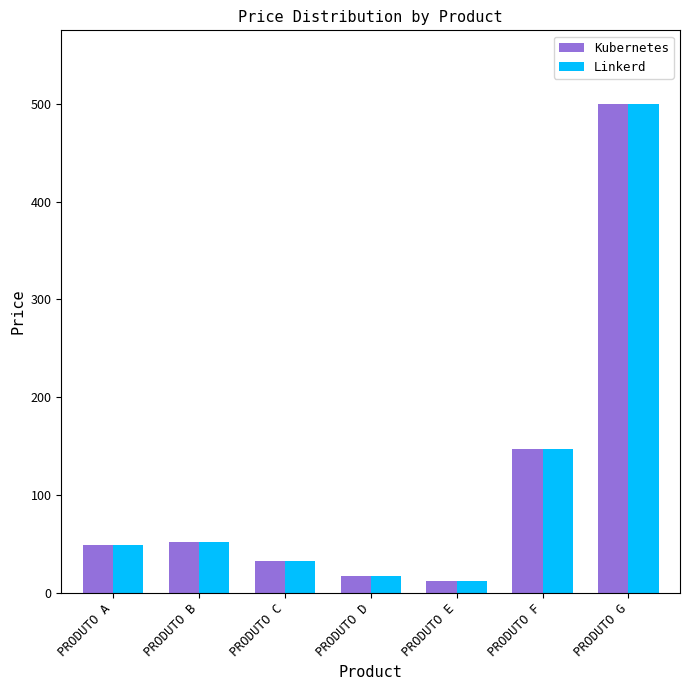

What is the value of the Linkerd bar at the 3rd from the left?

33